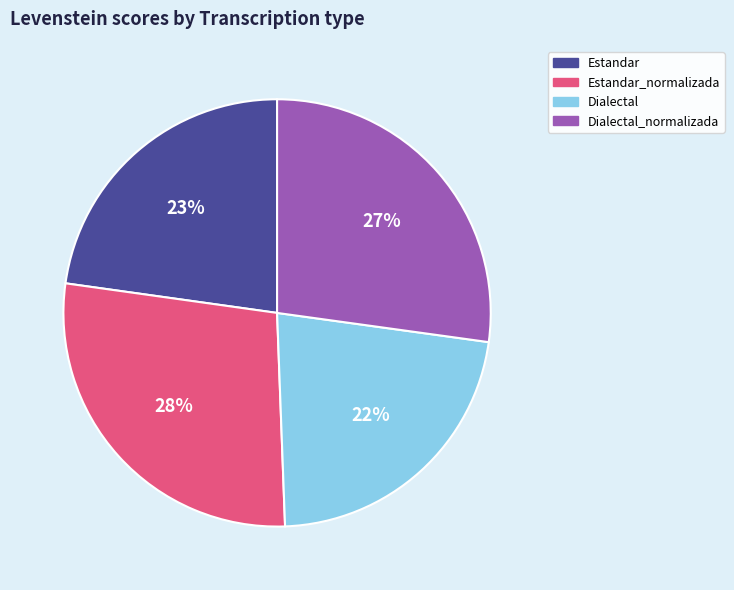

Is there any slice that represents more than half of the pie?

No